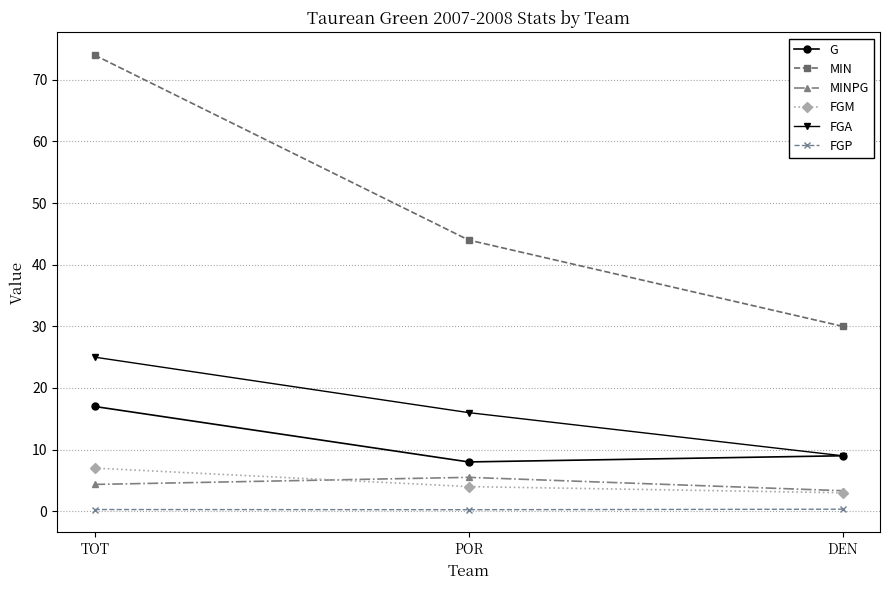

What is the minimum value for FGA?

9.0